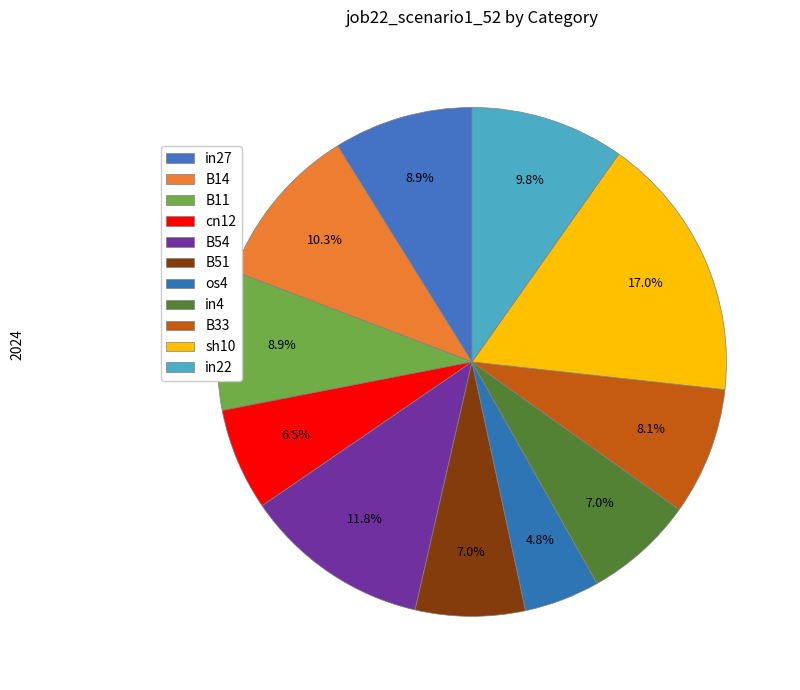

Does in27 account for over 50% of the chart?

No